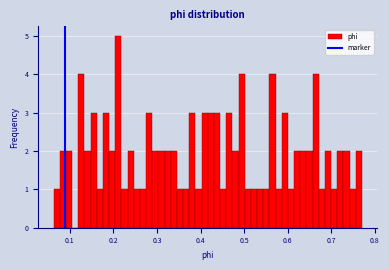

Around what value on the x-axis is the tallest bar? Give the approximate position of its centre, as read against the axis.

0.21